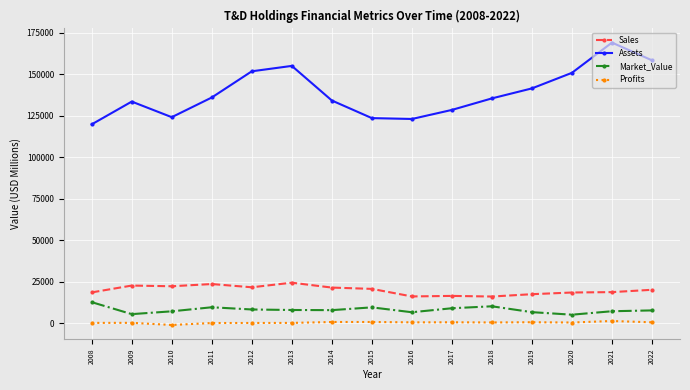

Which label corresponds to the largest value in the chart?

2021